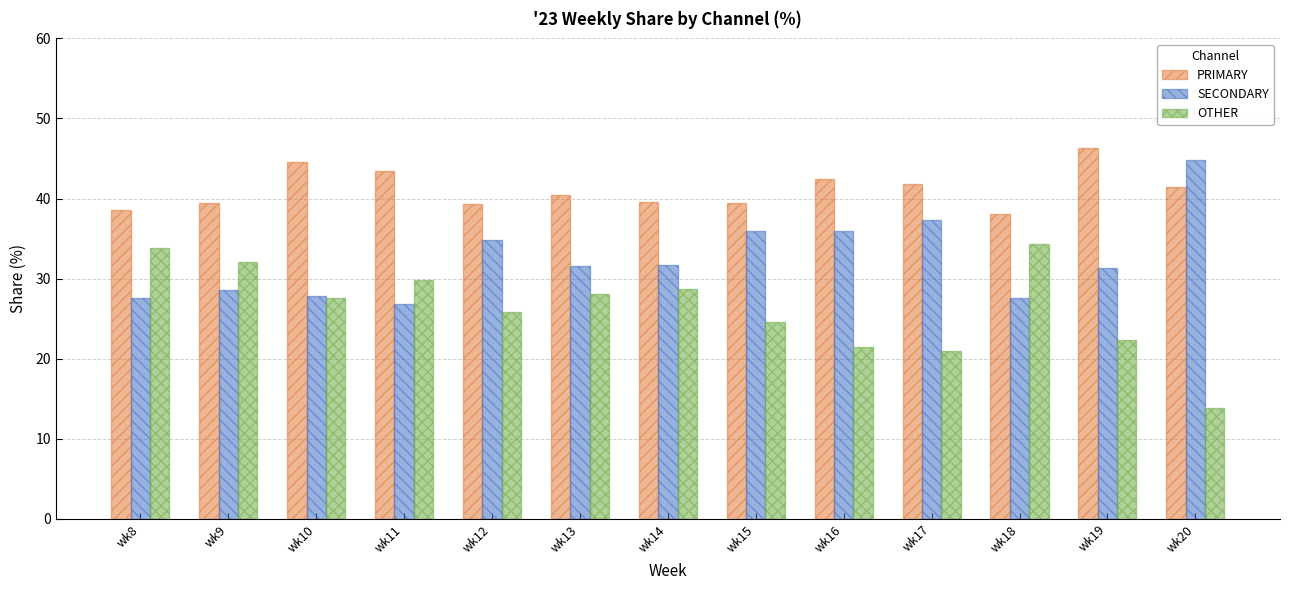

How many bars are there in total?

39